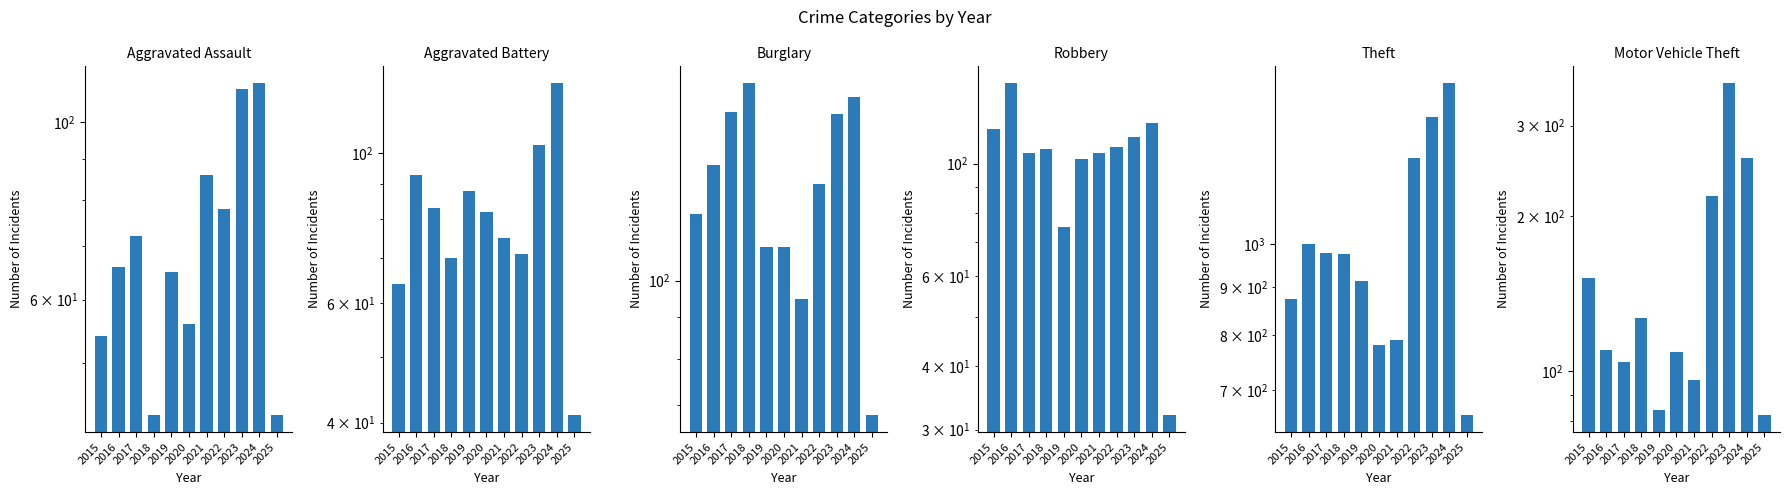

Reading left to right, list all the values displayed in this chart.

Aggravated Assault: 54	66	72	43	65	56	86	78	110	112	43
Aggravated Battery: 64	93	83	70	88	82	75	71	103	127	41
Burglary: 121	139	162	176	110	110	95	132	161	169	68
Robbery: 117	144	105	107	75	102	105	108	113	120	32
Theft: 874	999	979	977	914	782	791	1235	1363	1482	658
Motor Vehicle Theft: 152	110	104	127	84	109	96	219	363	259	82